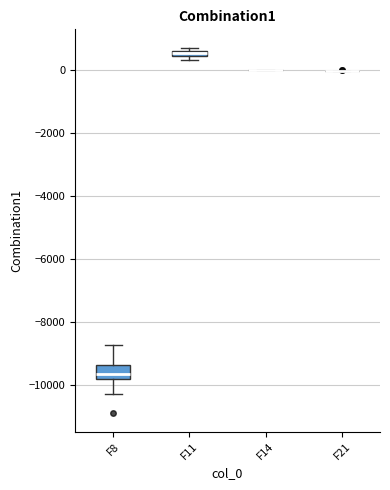

Which box is the tallest, from its lower edge to its upper edge?

F8